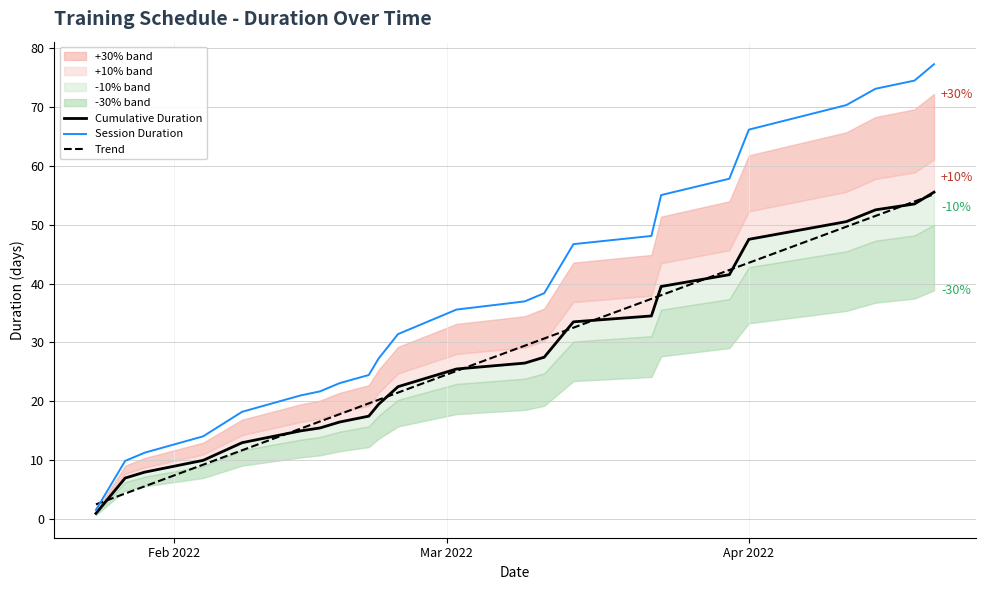

True or false: Trend and Cumulative Duration cross at least once.

True